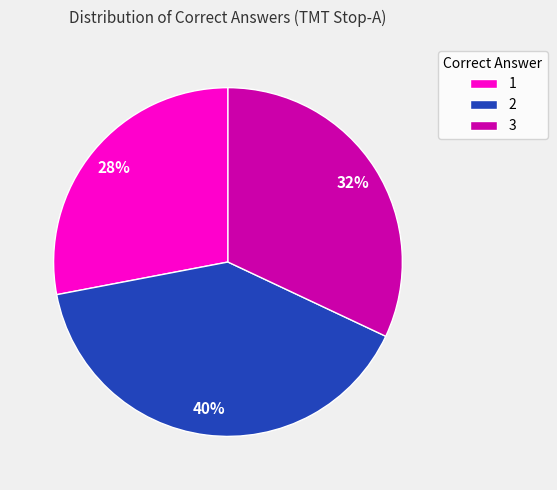

The 2 slice represents 23% of the pie. True or false?

False